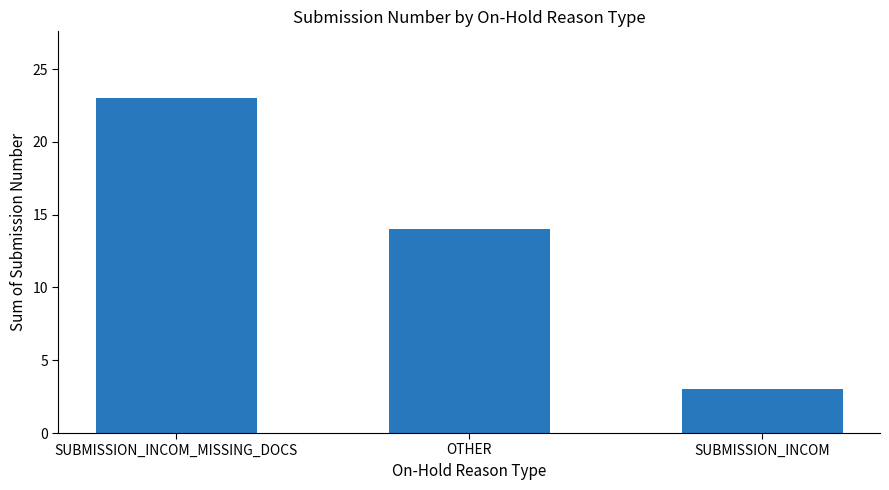

At which label does the data first exceed 14?

SUBMISSION_INCOM_MISSING_DOCS